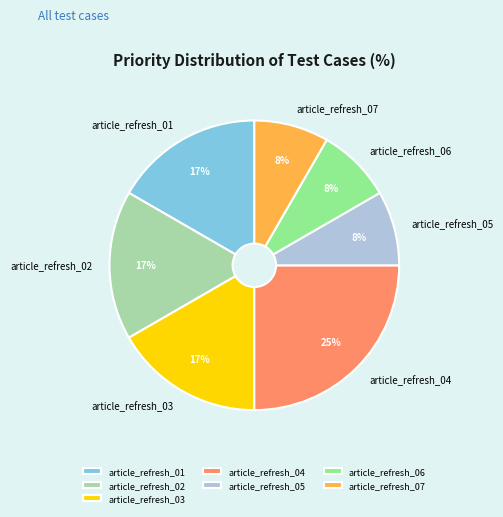

To the nearest percent, what is the combined percentage of article_refresh_02 and article_refresh_05?

25%